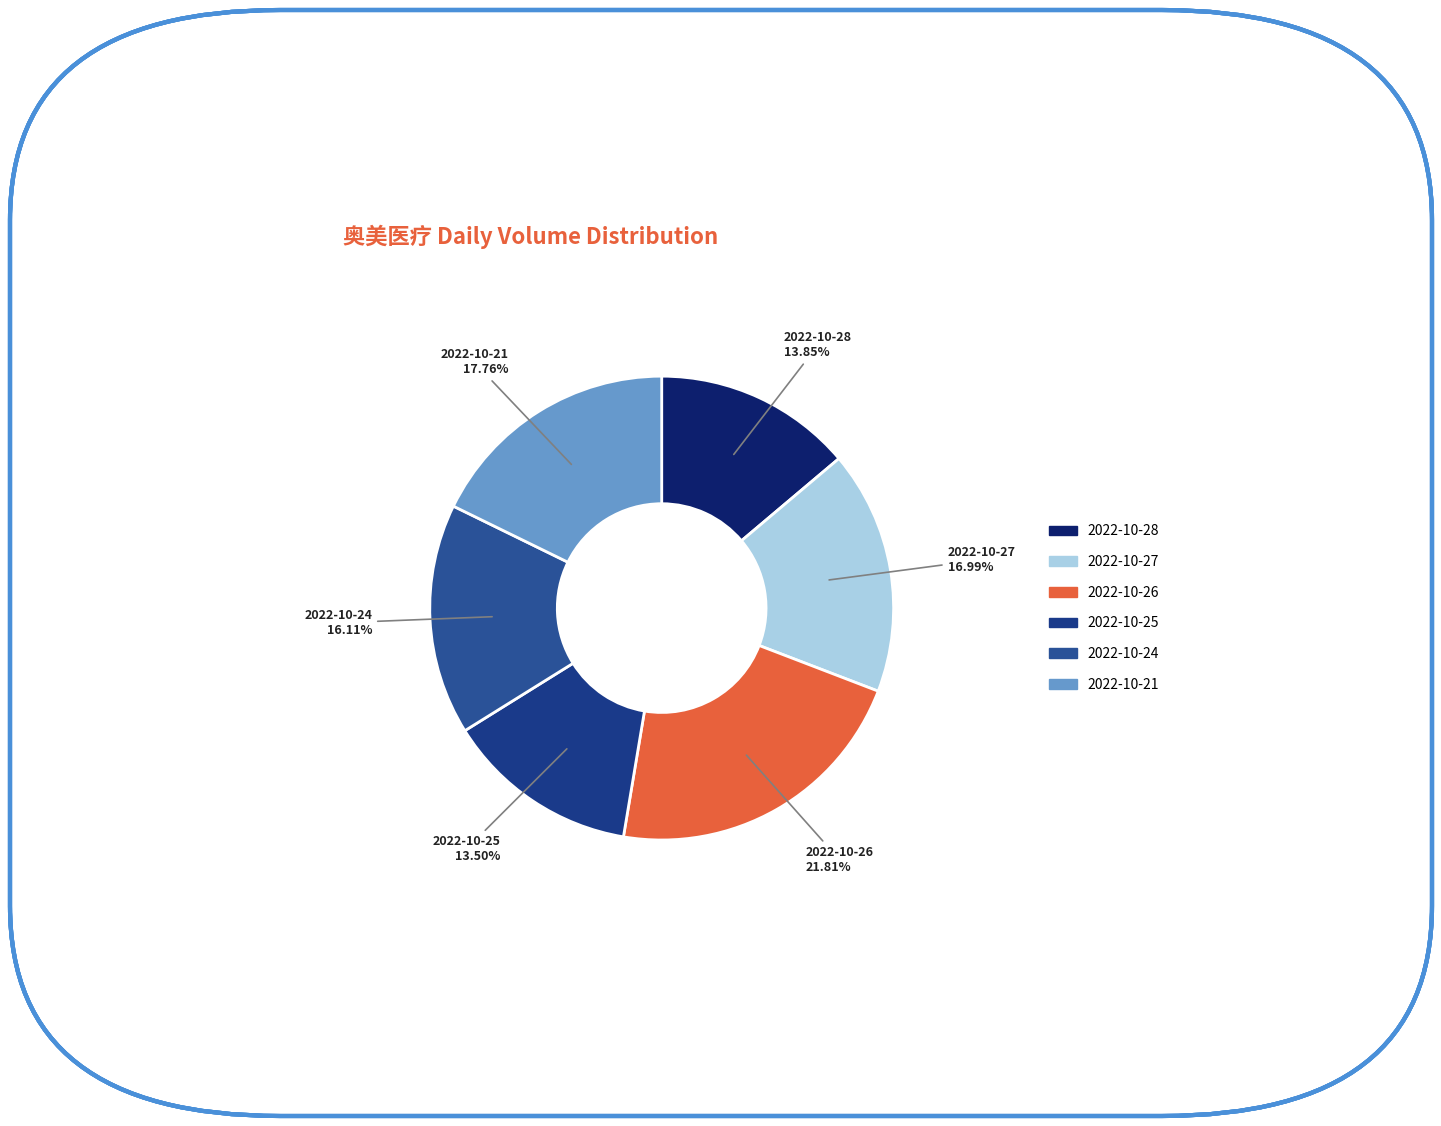

To the nearest percent, what portion does 2022-10-27 represent?

17%